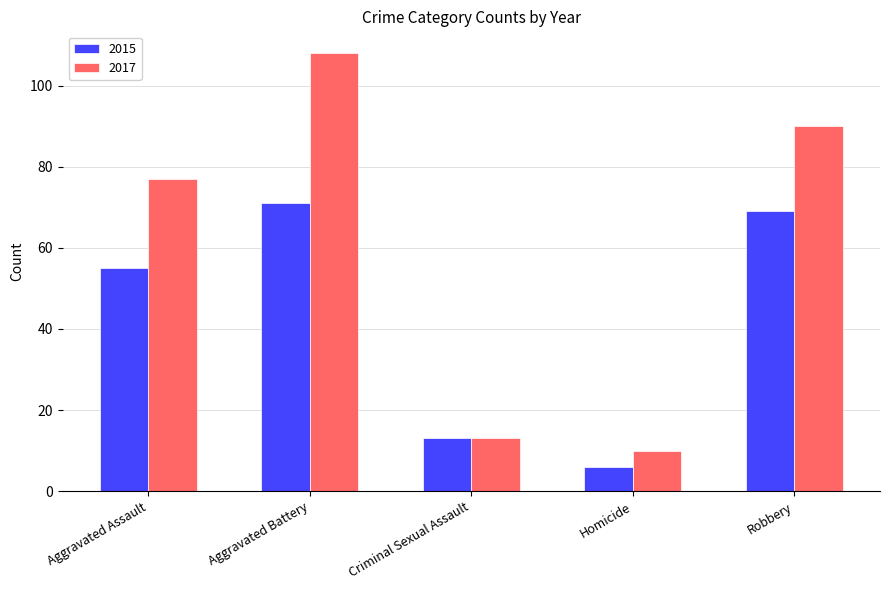

What is the difference between the second highest and minimum values in the 2017 series?

80